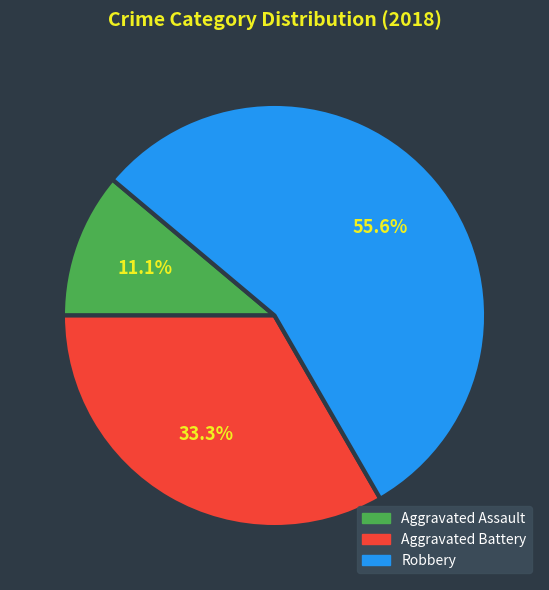

What percentage is NOT represented by Aggravated Battery?

66.7%